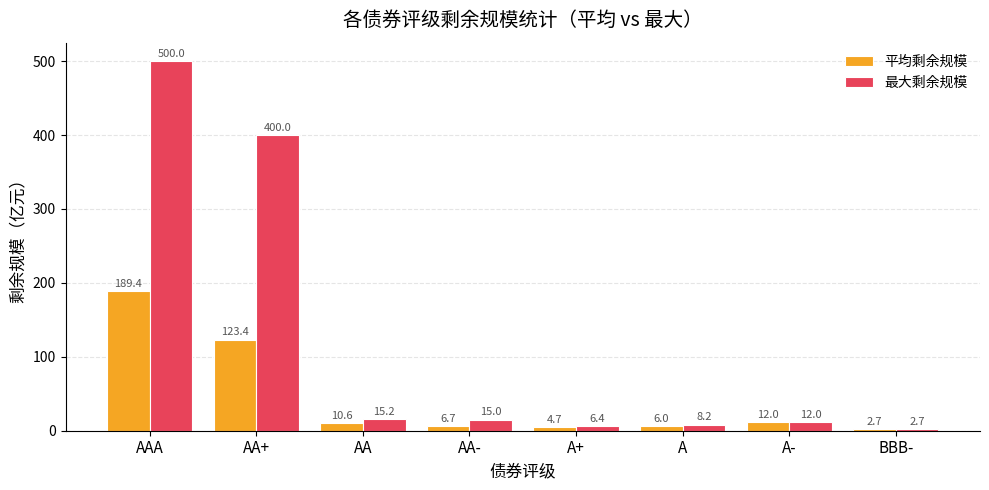

Which series changed the most between A+ and A?

最大剩余规模